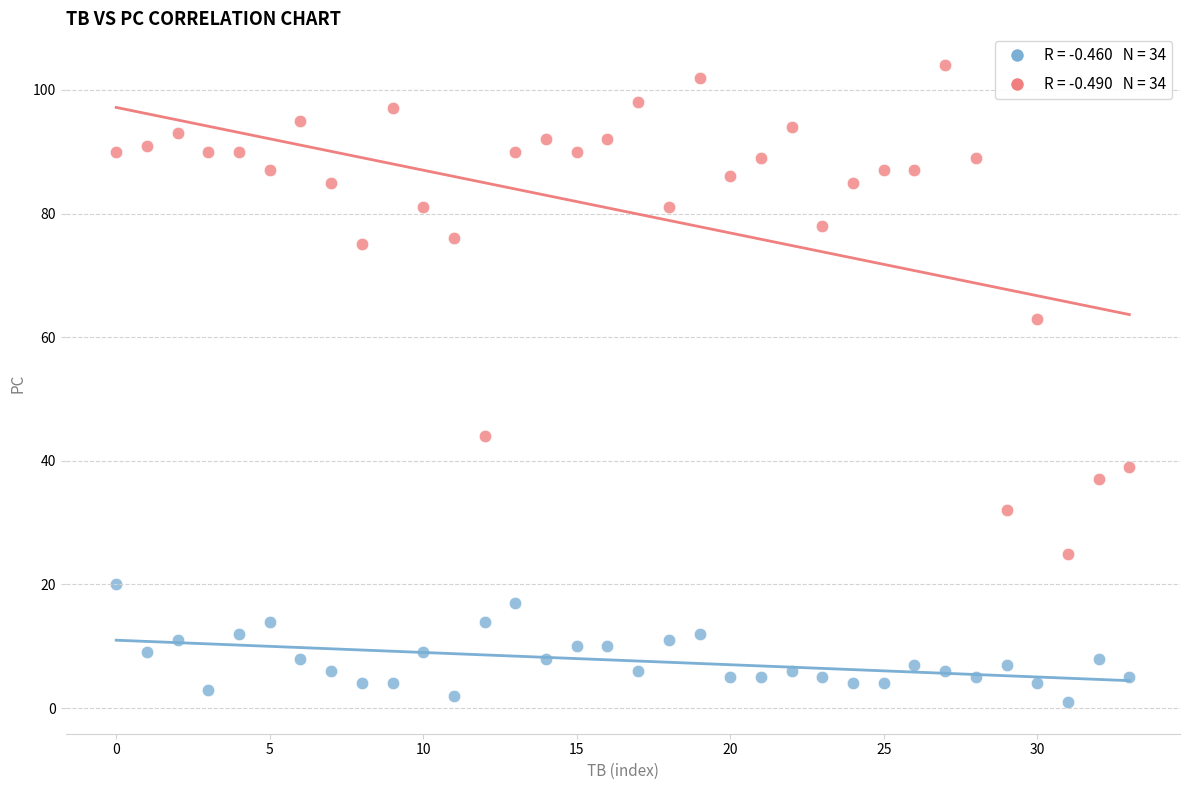

Across all series, what Y value is closest to 52?

44